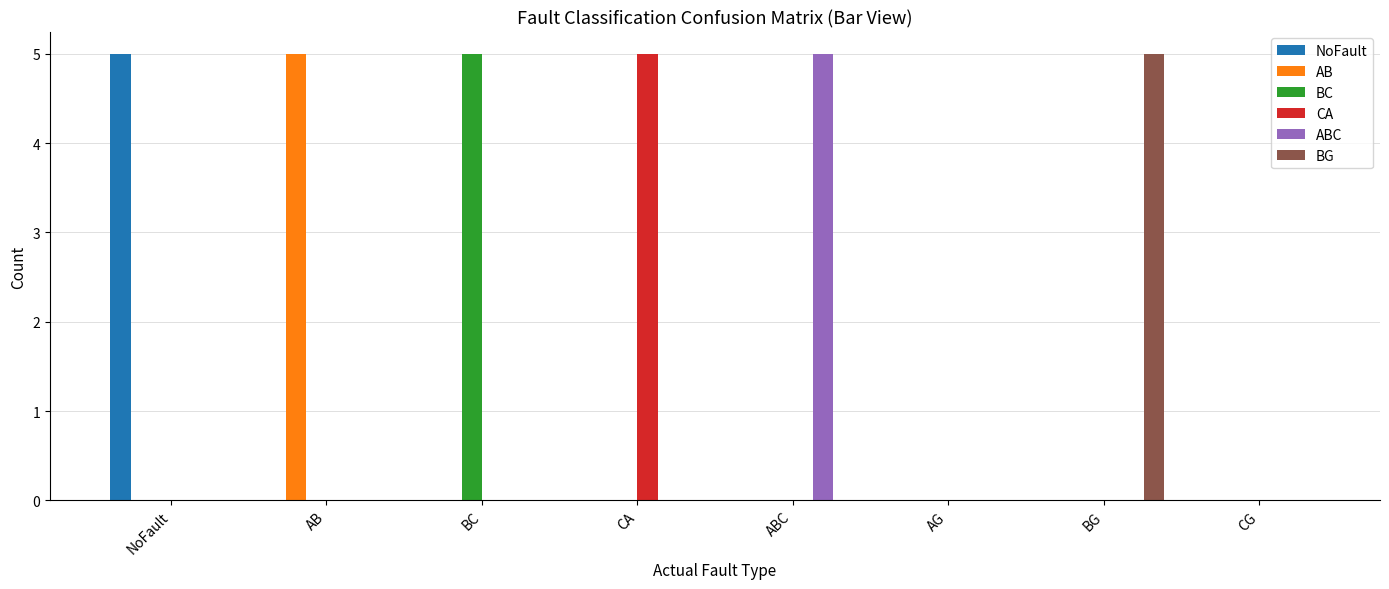

What value does the ABC series have at ABC?

5